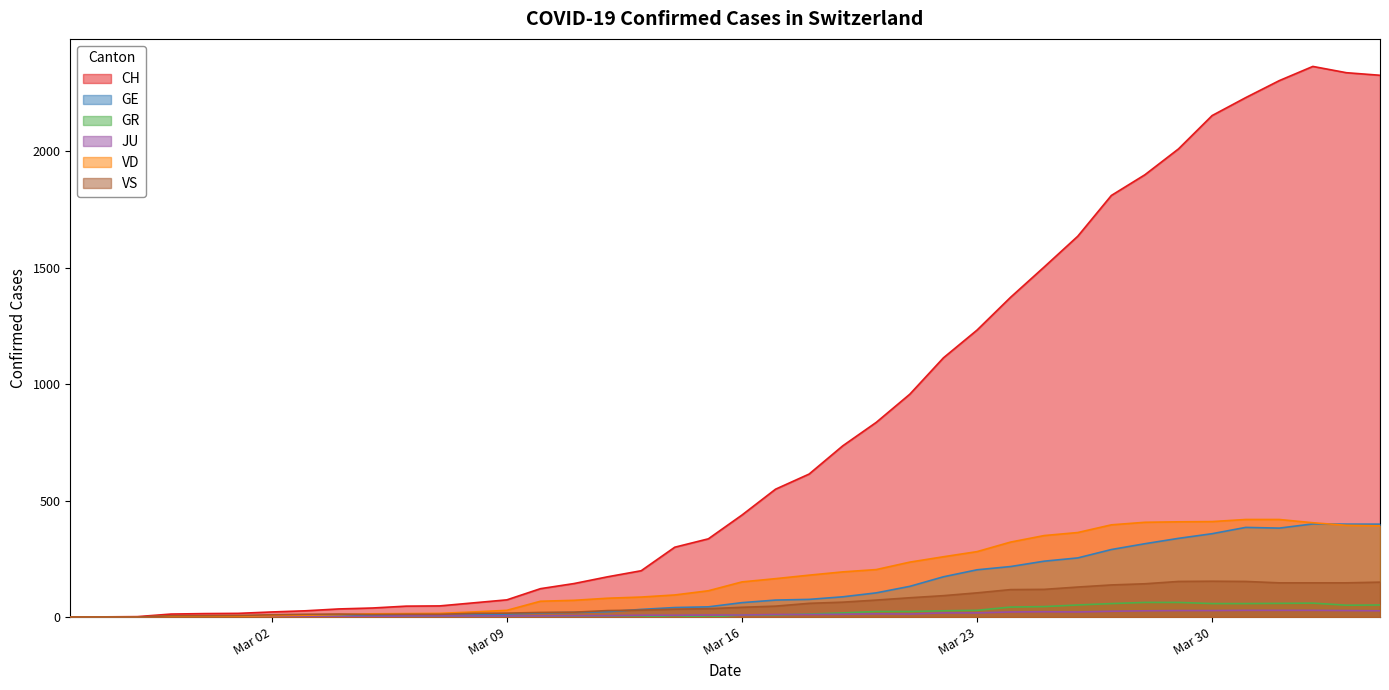

True or false: VD has more than 0 interior local peaks.

False